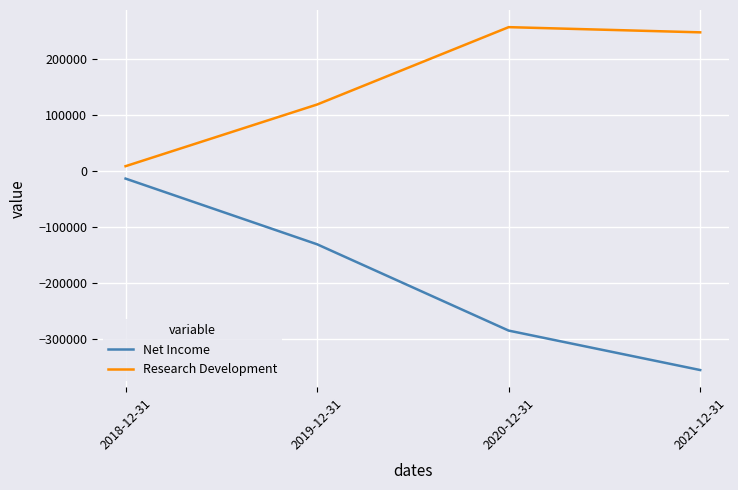

True or false: Net Income and Research Development intersect in this chart.

False